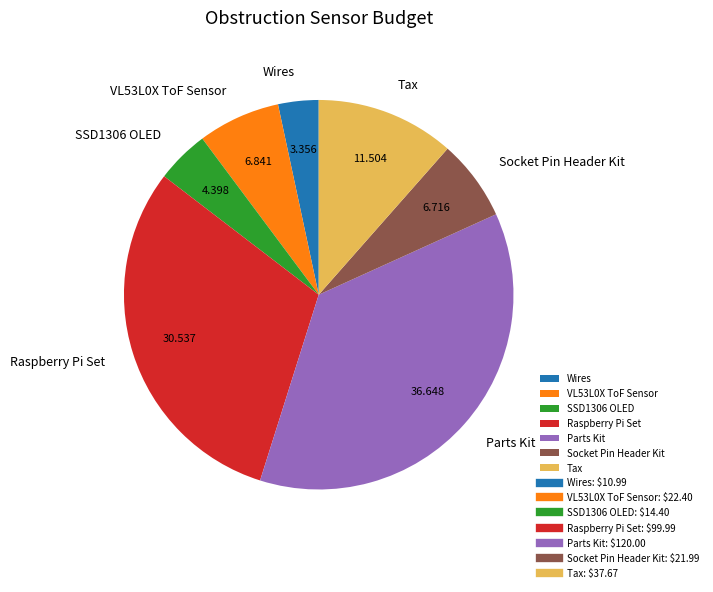

Count the number of slices in the pie.

7